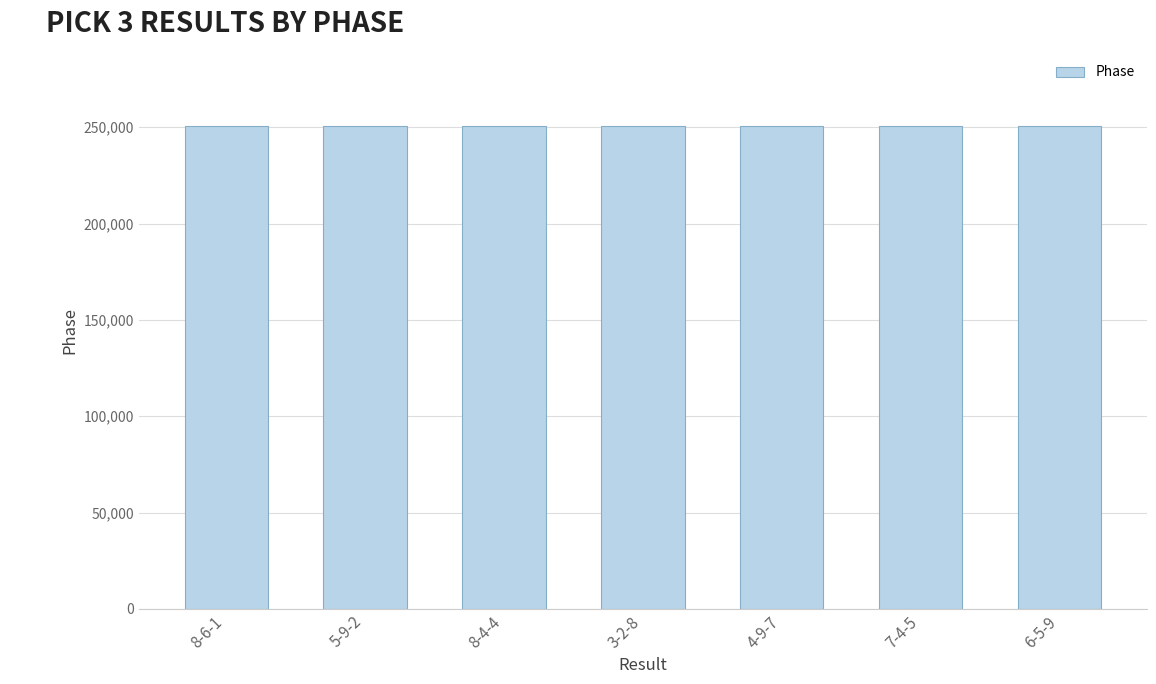

How many values are below 250921?

3